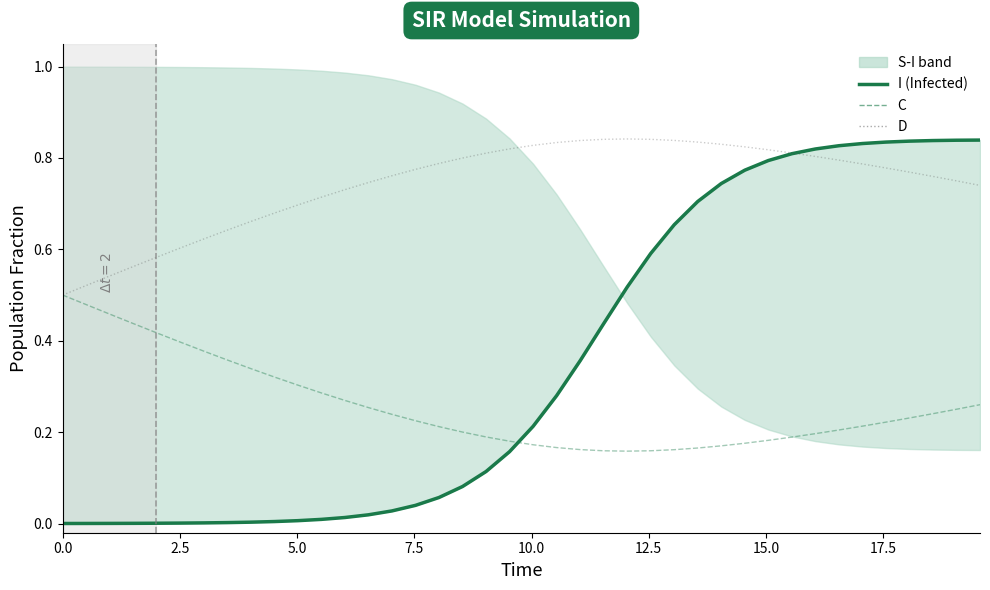

At which category is the sum across all series the highest?

39